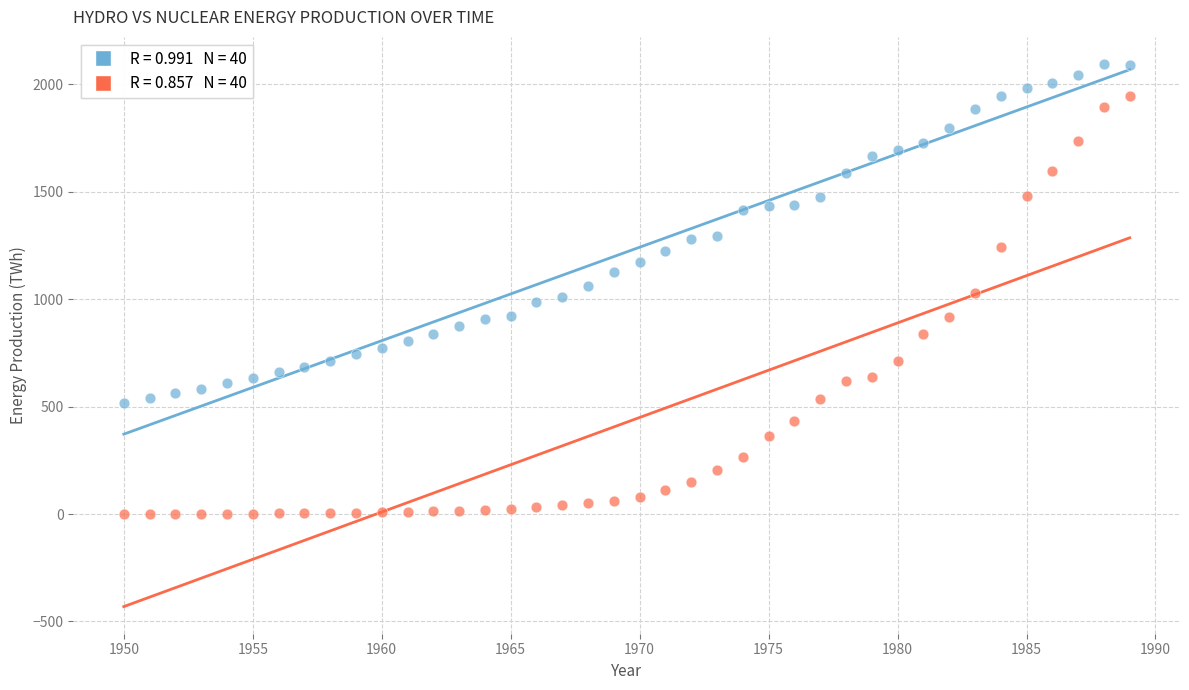

Across all data points, what is the range of X values (max minus min)?

39.0